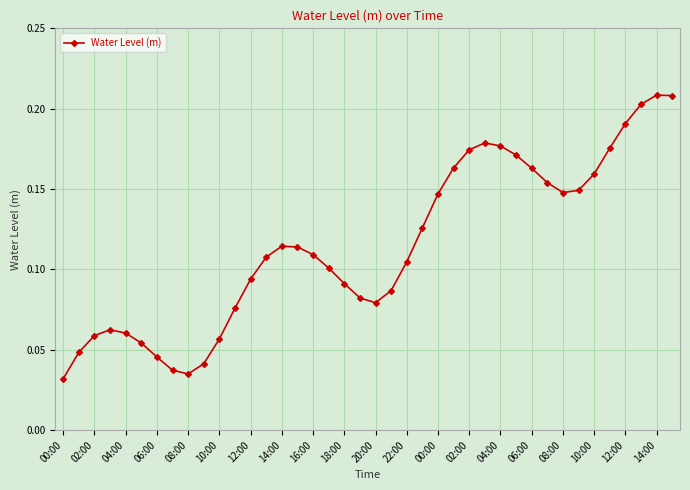

How many values are between 0 and 1?

40